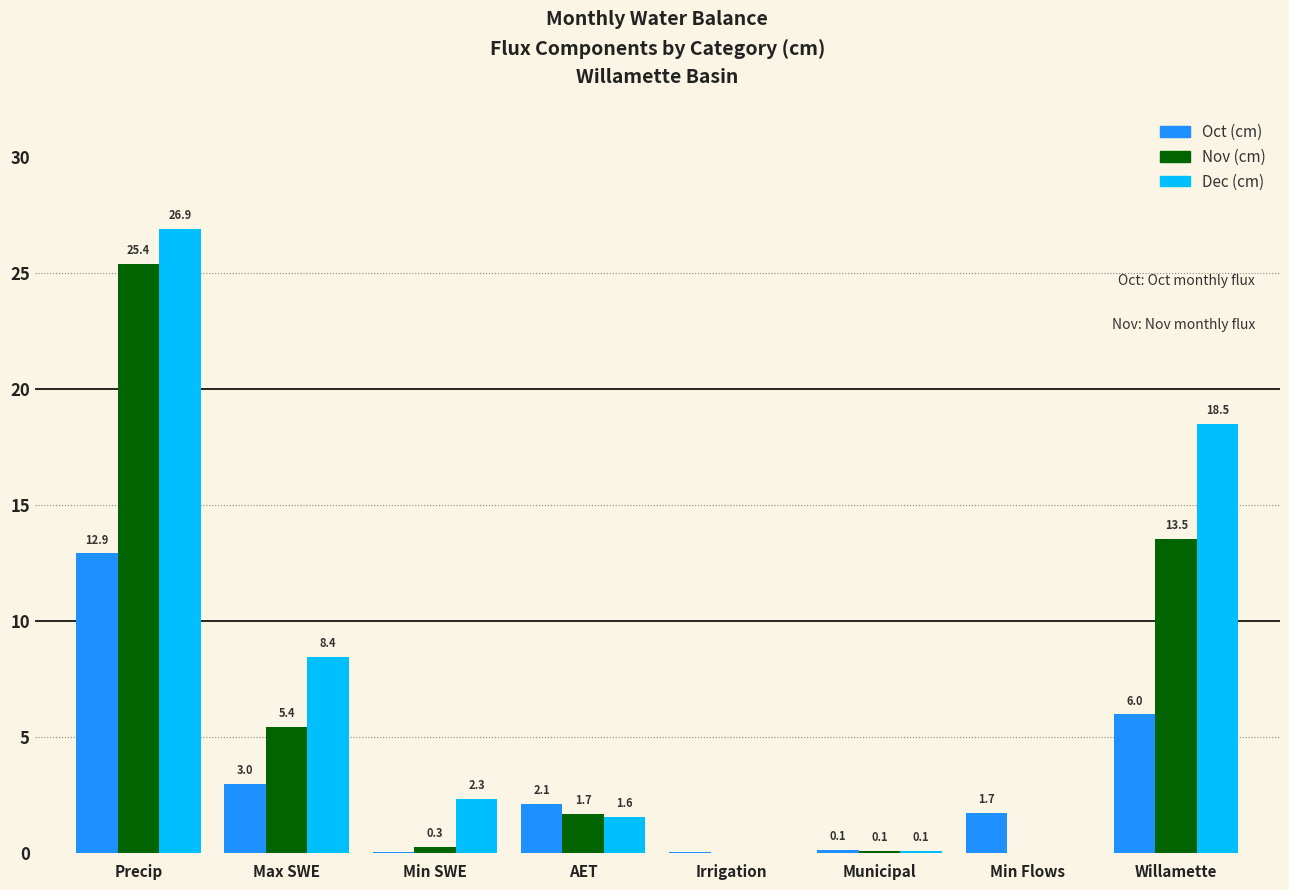

At which category is the sum across all series the highest?

Precip